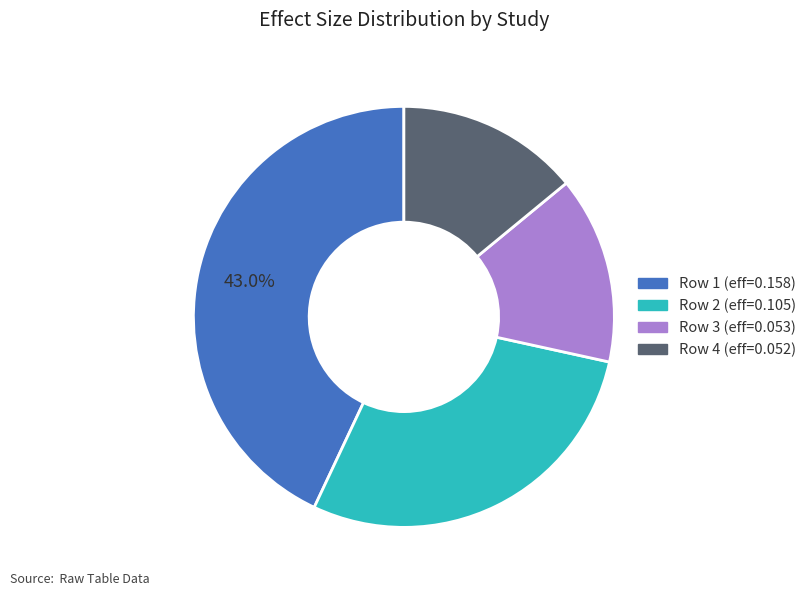

Is there a majority slice in this chart?

No